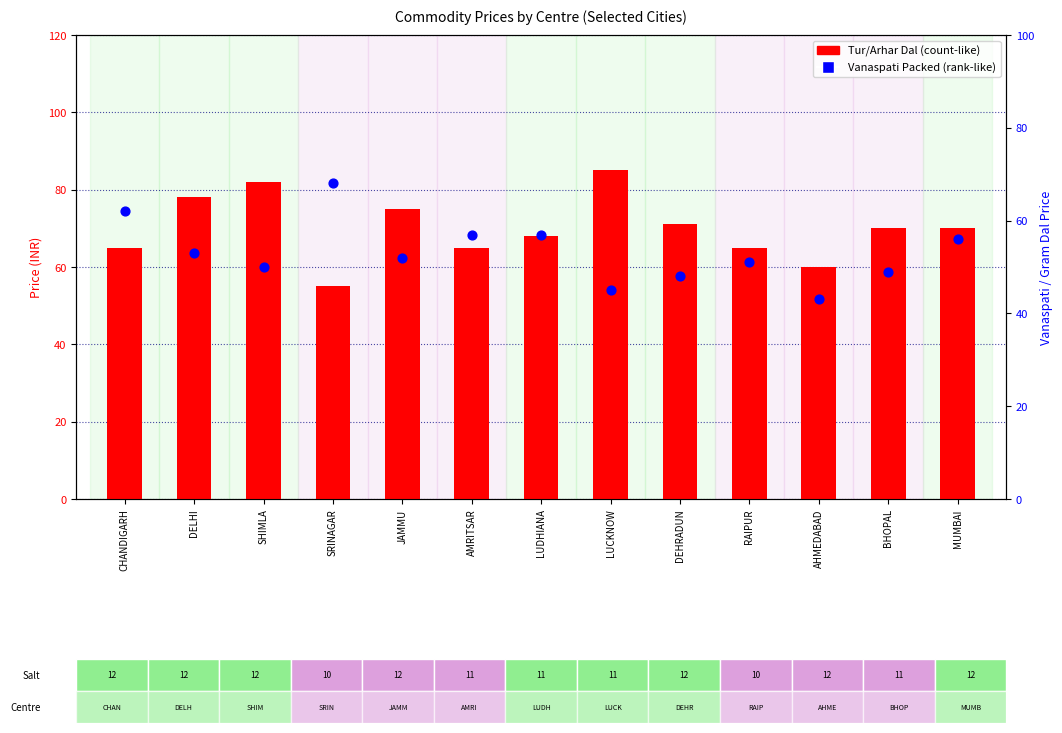

What are all the series names shown in the legend?

Tur/Arhar Dal, Vanaspati (Packed)